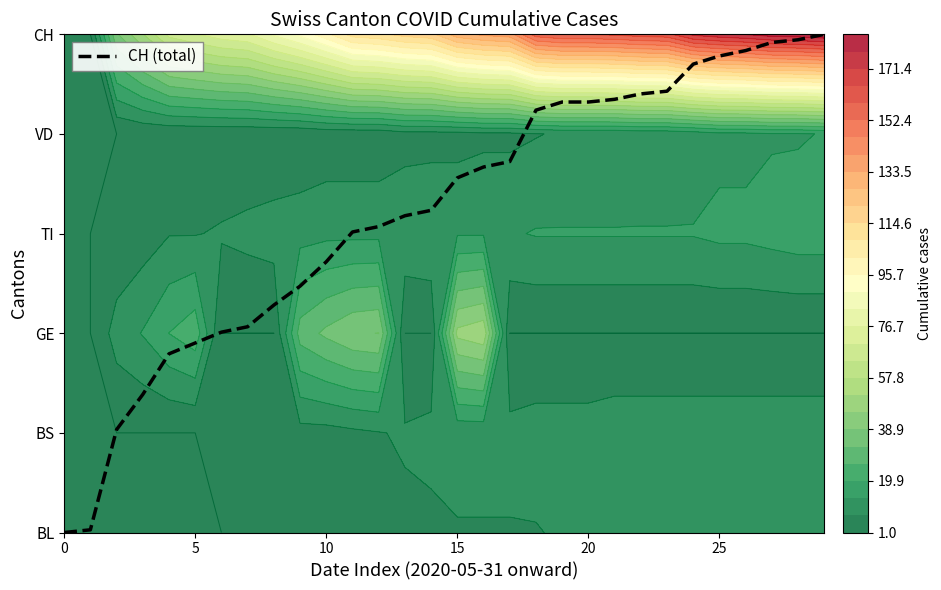

The value at 28 is 7.1. True or false?

False